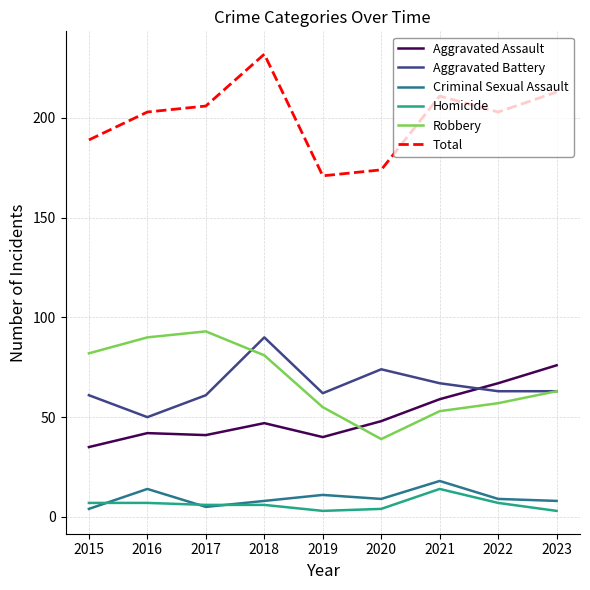

True or false: Criminal Sexual Assault and Aggravated Assault intersect in this chart.

False